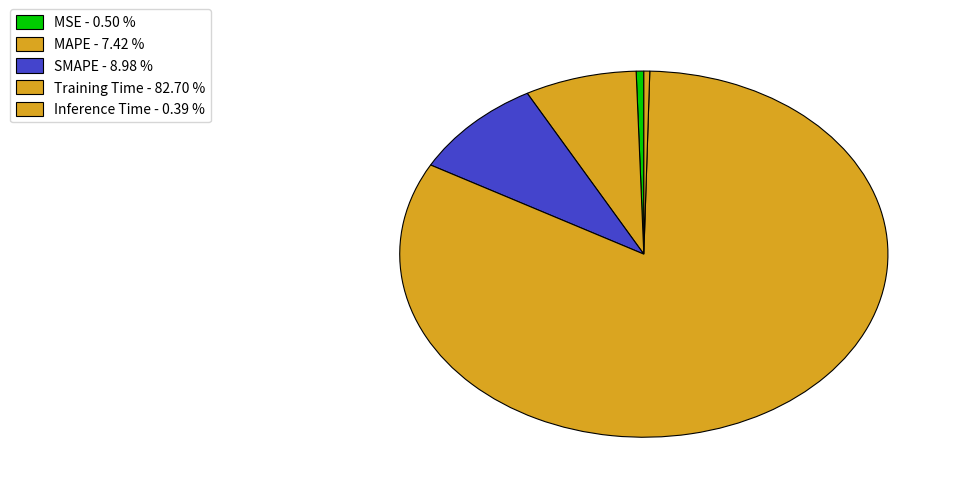

Rank the categories by value from highest to lowest.

Training Time, SMAPE, MAPE, MSE, Inference Time